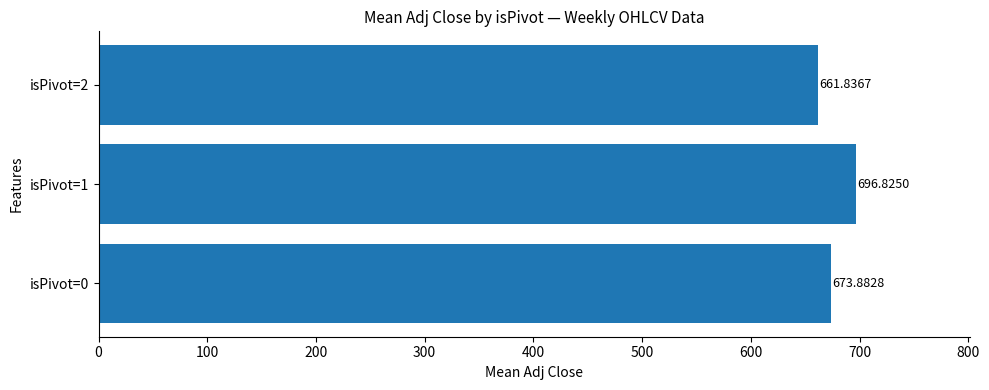

Does the chart contain any negative values?

No